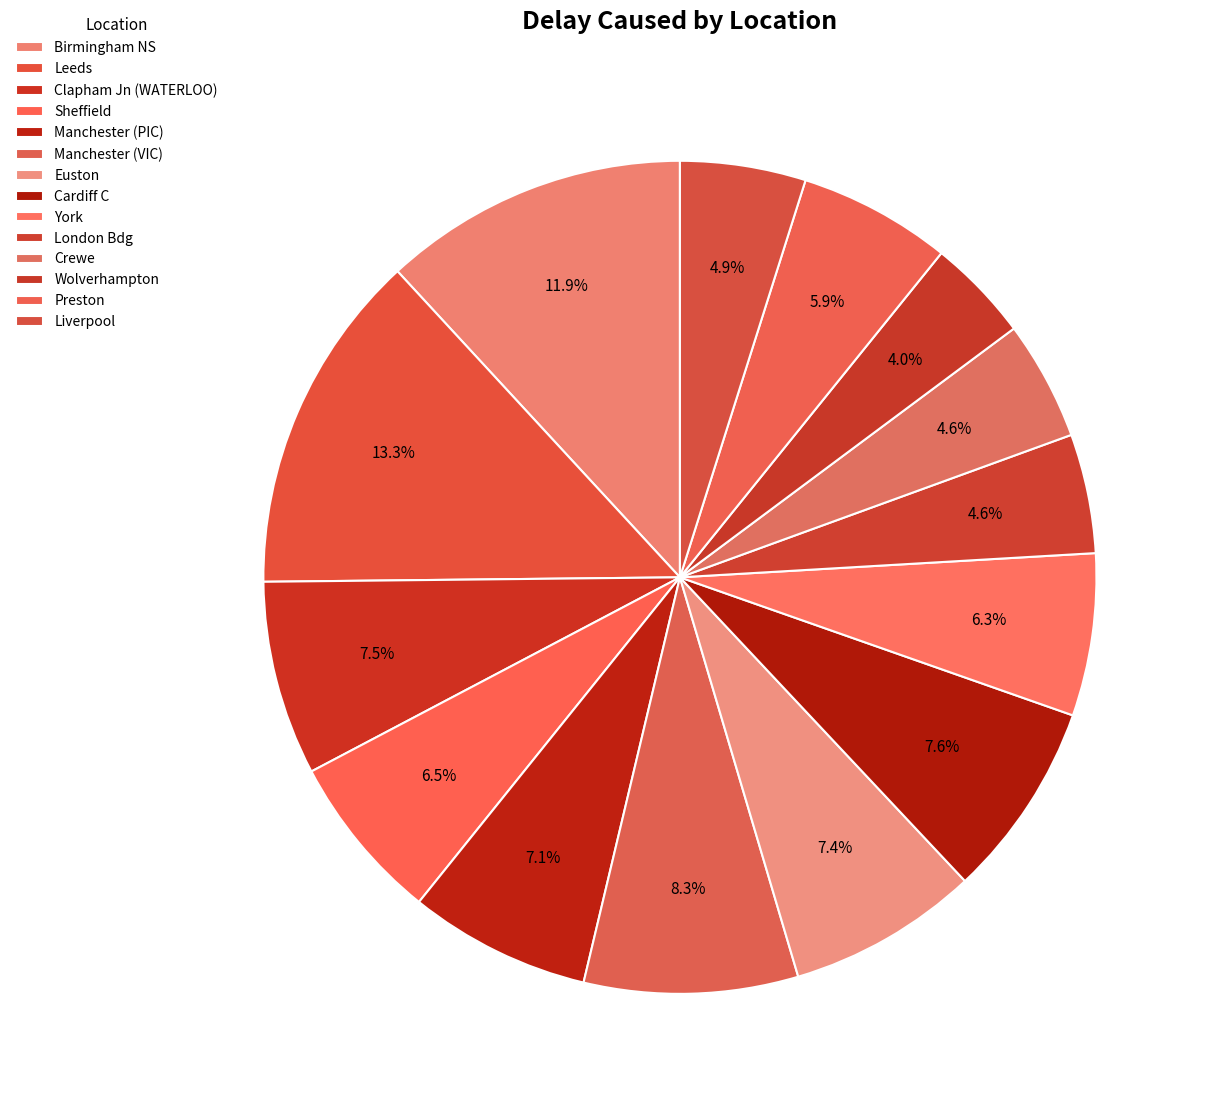

What is the change in value from Leeds to Cardiff C?

-103308